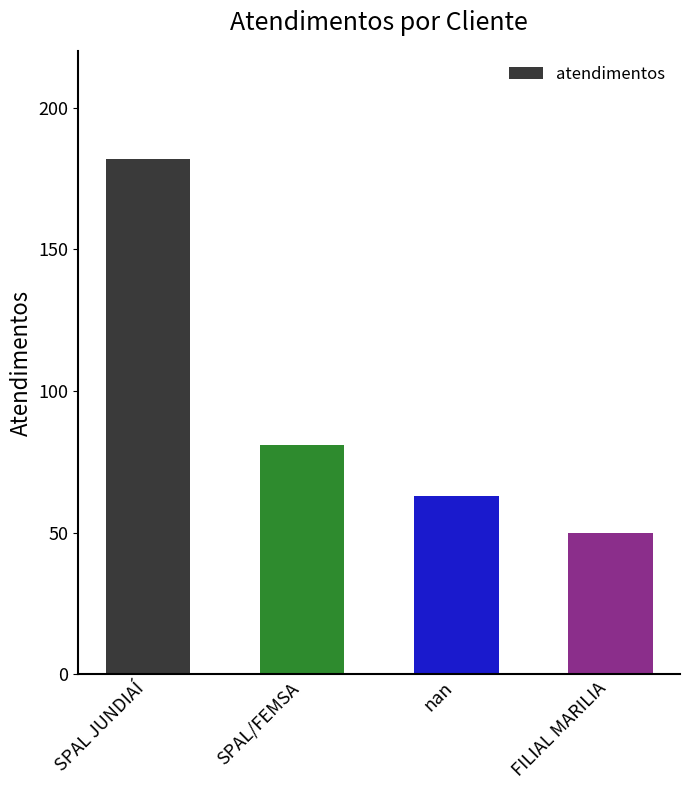

The chart shows a value of 50 at FILIAL MARILIA. True or false?

True